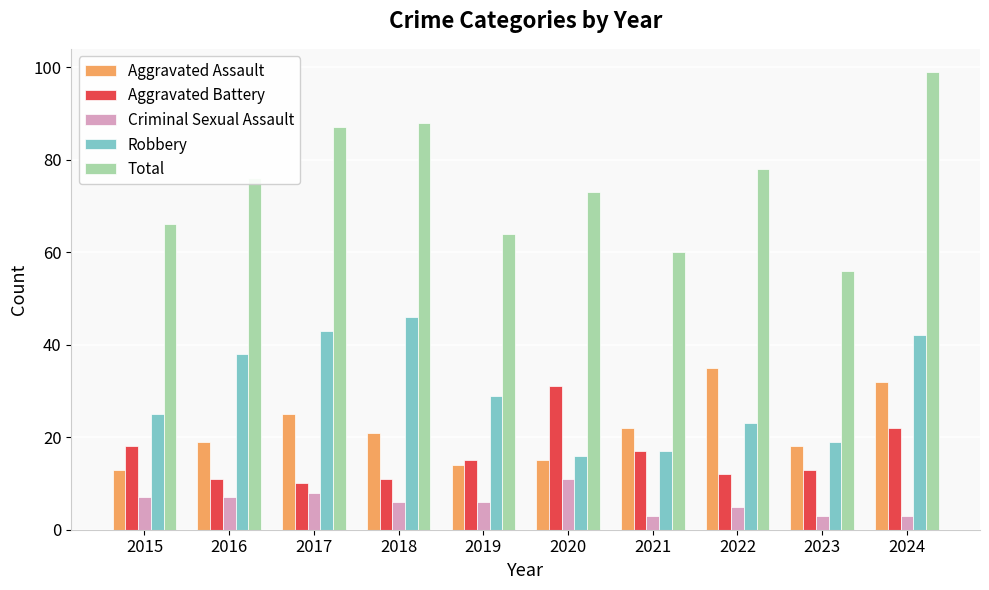

What is the difference between the maximum and minimum values in the Aggravated Battery series?

21